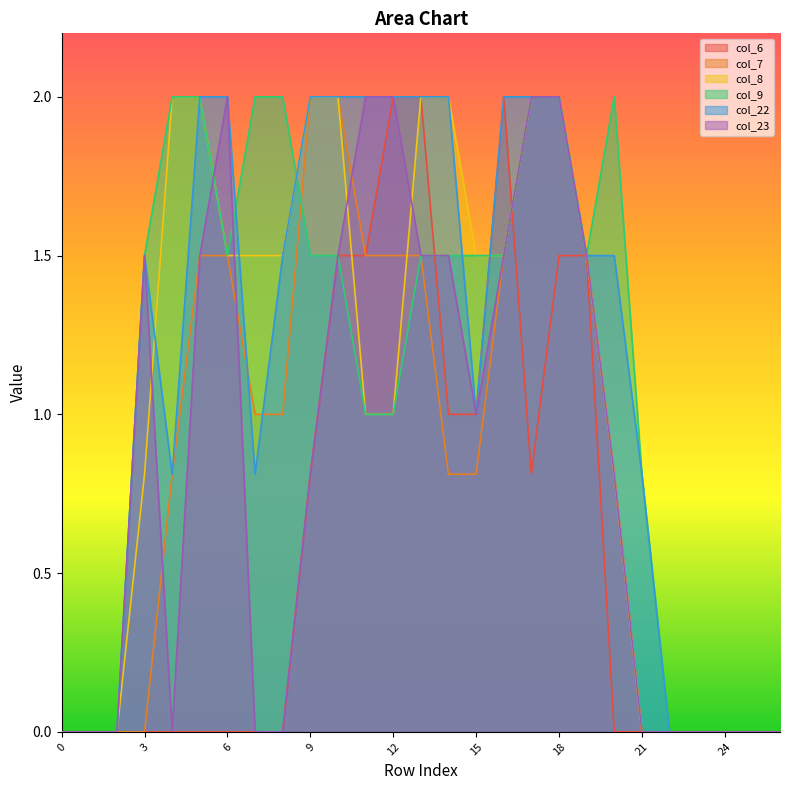

Reading left to right, extract all data points from this chart.

col_6: 0.0	0.0	0.0	0.0	0.0	0.0	0.0	0.0	0.0	0.8	1.5	1.5	2.0	2.0	1.0	1.0	2.0	0.8	1.5	1.5	0.0	0.0	0.0	0.0	0.0	0.0	0.0
col_7: 0.0	0.0	0.0	0.0	0.8	1.5	1.5	1.0	1.0	2.0	2.0	1.5	1.5	1.5	0.8	0.8	1.5	2.0	2.0	1.5	0.8	0.0	0.0	0.0	0.0	0.0	0.0
col_8: 0.0	0.0	0.0	0.8	2.0	2.0	1.5	1.5	1.5	2.0	2.0	1.0	1.0	2.0	2.0	1.5	1.5	2.0	2.0	1.5	0.8	0.0	0.0	0.0	0.0	0.0	0.0
col_9: 0.0	0.0	0.0	1.5	2.0	2.0	1.5	2.0	2.0	1.5	1.5	1.0	1.0	1.5	1.5	1.5	1.5	2.0	2.0	1.5	2.0	0.8	0.0	0.0	0.0	0.0	0.0
col_22: 0.0	0.0	0.0	1.5	0.8	2.0	2.0	0.8	1.5	2.0	2.0	2.0	2.0	2.0	2.0	1.0	2.0	2.0	2.0	1.5	1.5	0.8	0.0	0.0	0.0	0.0	0.0
col_23: 0.0	0.0	0.0	1.5	0.0	1.5	2.0	0.0	0.0	0.8	1.5	2.0	2.0	1.5	1.5	1.0	1.5	2.0	2.0	1.5	0.8	0.0	0.0	0.0	0.0	0.0	0.0